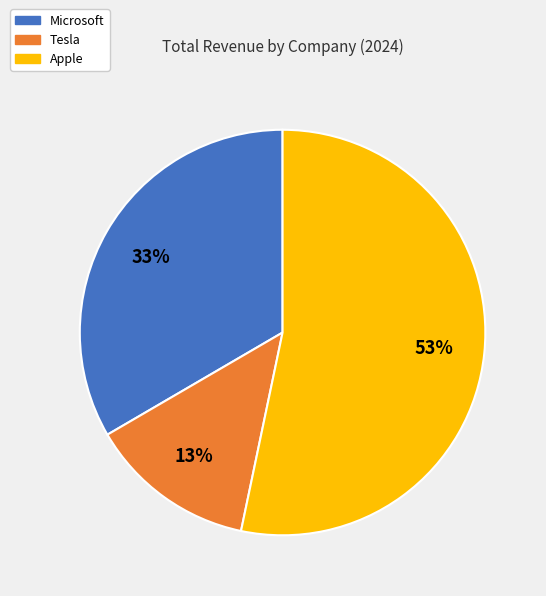

Is it true that Apple is 53% of the pie?

True